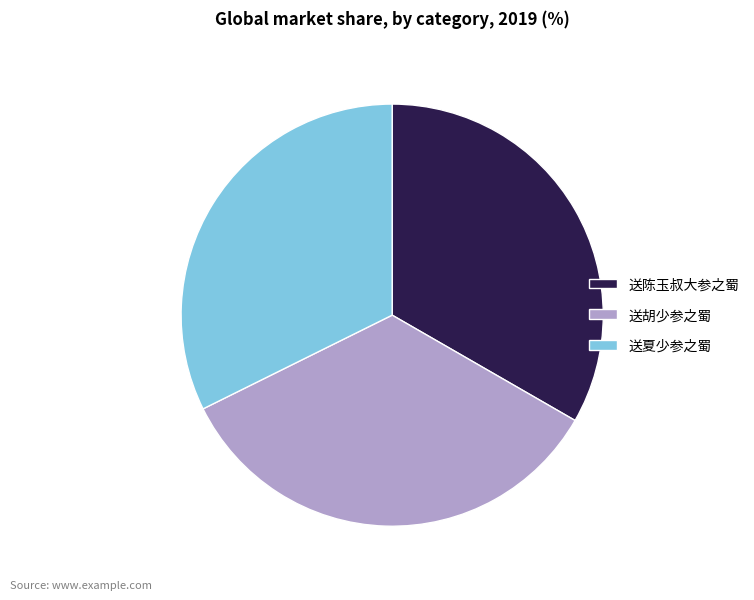

Rank the categories by value from lowest to highest.

送夏少参之蜀, 送陈玉叔大参之蜀, 送胡少参之蜀